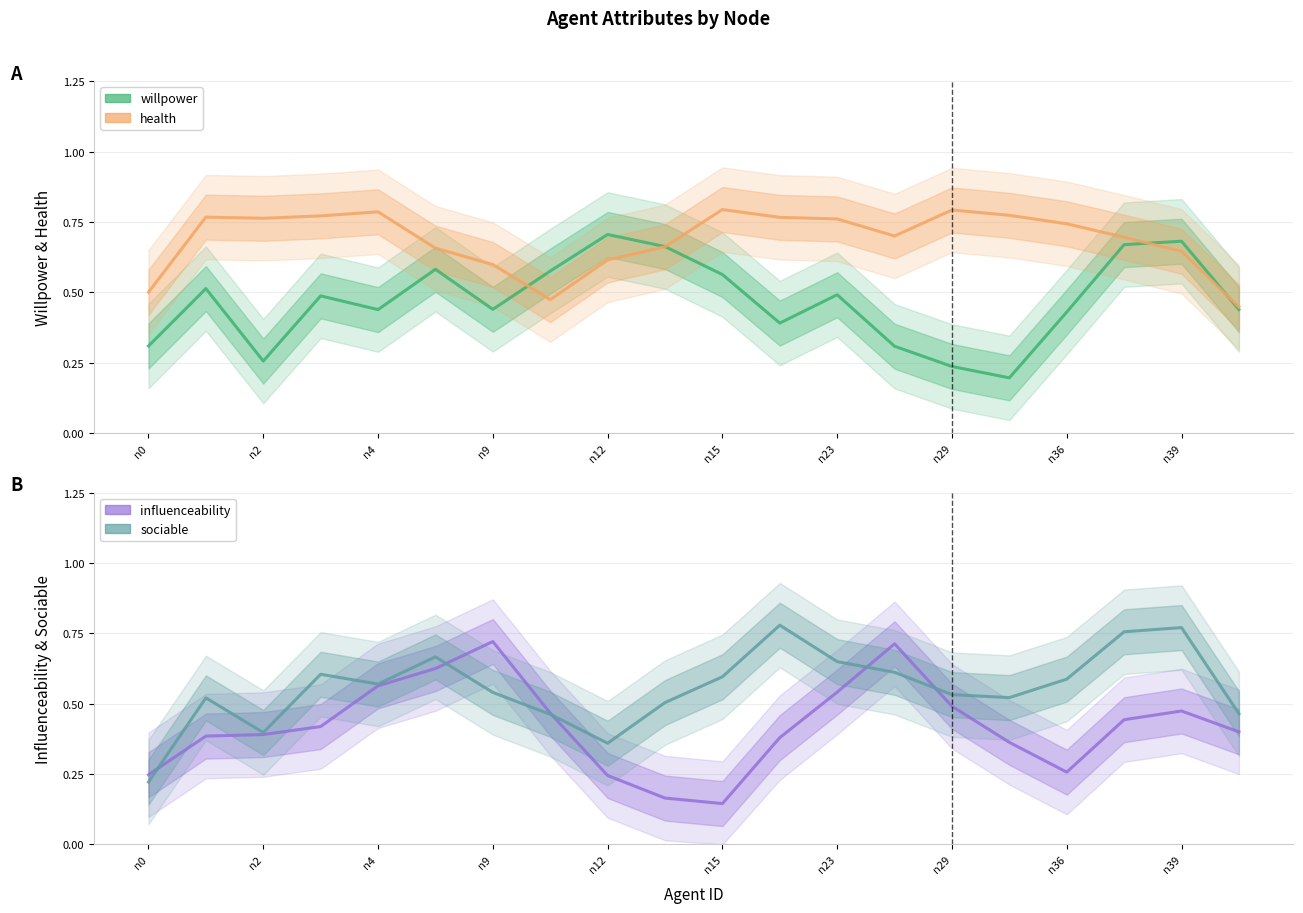

What is the sum of all willpower values?

9.4